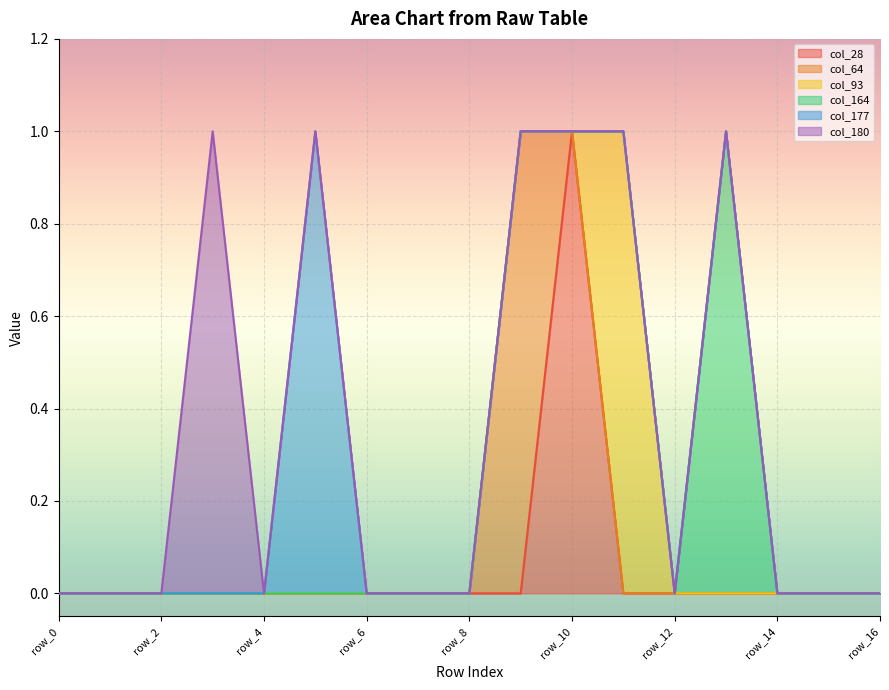

Which category has the highest value in the col_164 series?

row_13